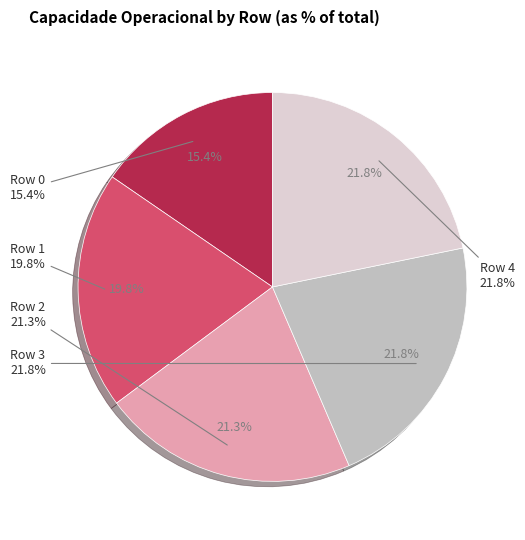

To the nearest percent, what portion does Row 2 represent?

21%